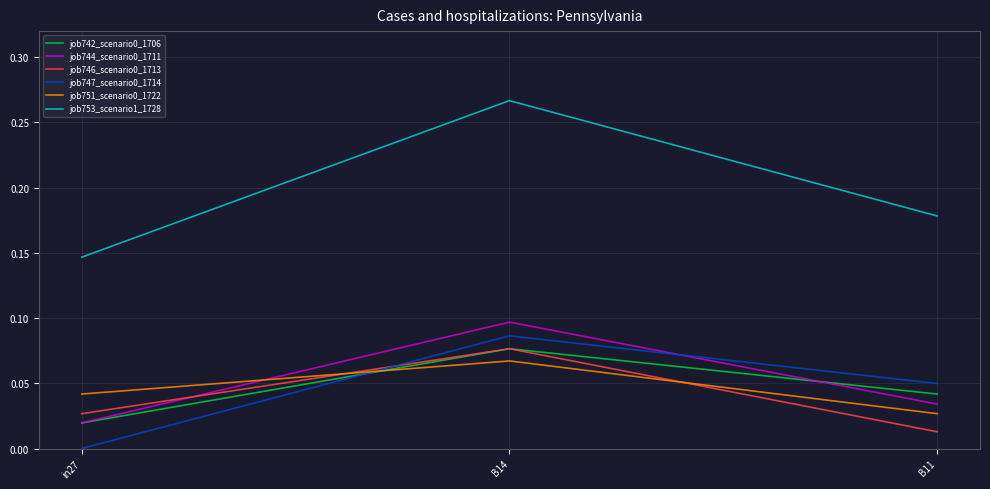

At which category is the sum across all series the highest?

B14